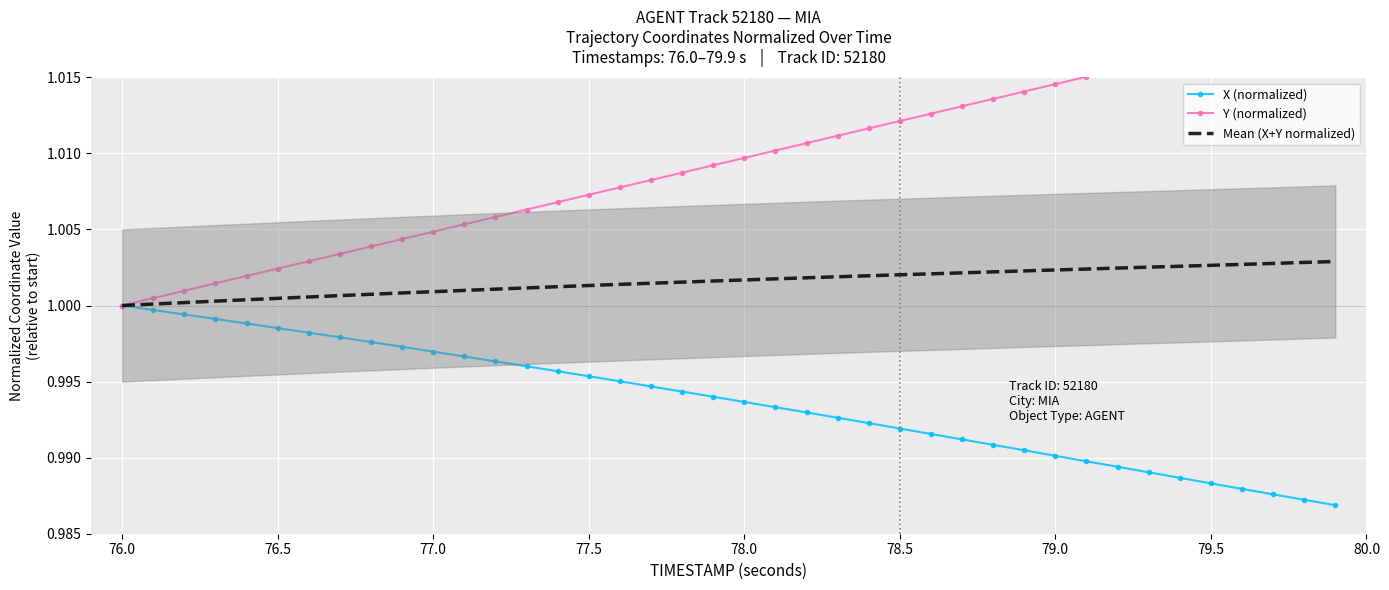

True or false: Y (normalized) and X (normalized) intersect in this chart.

False